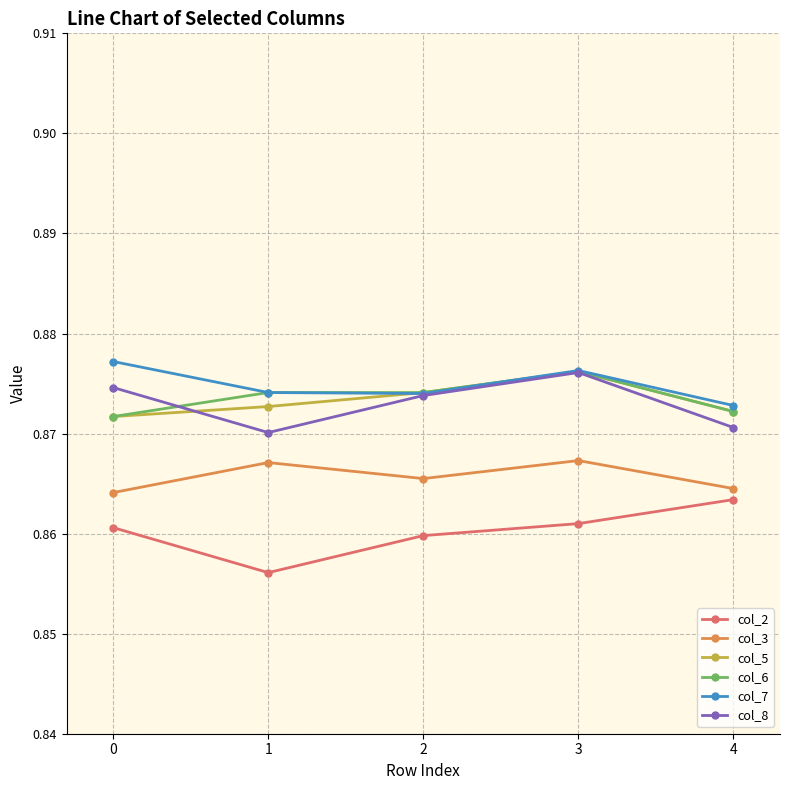

True or false: col_8 and col_3 intersect in this chart.

False